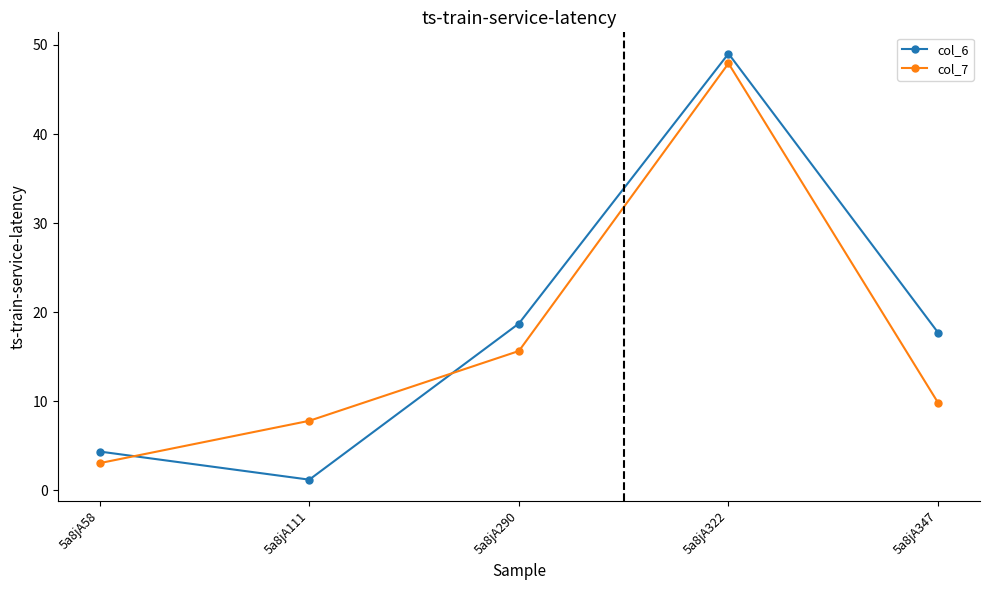

Reading left to right, what are all the values shown in this chart?

col_6: 4.3	1.2	18.7	49.0	17.7
col_7: 3.0	7.8	15.6	47.9	9.8